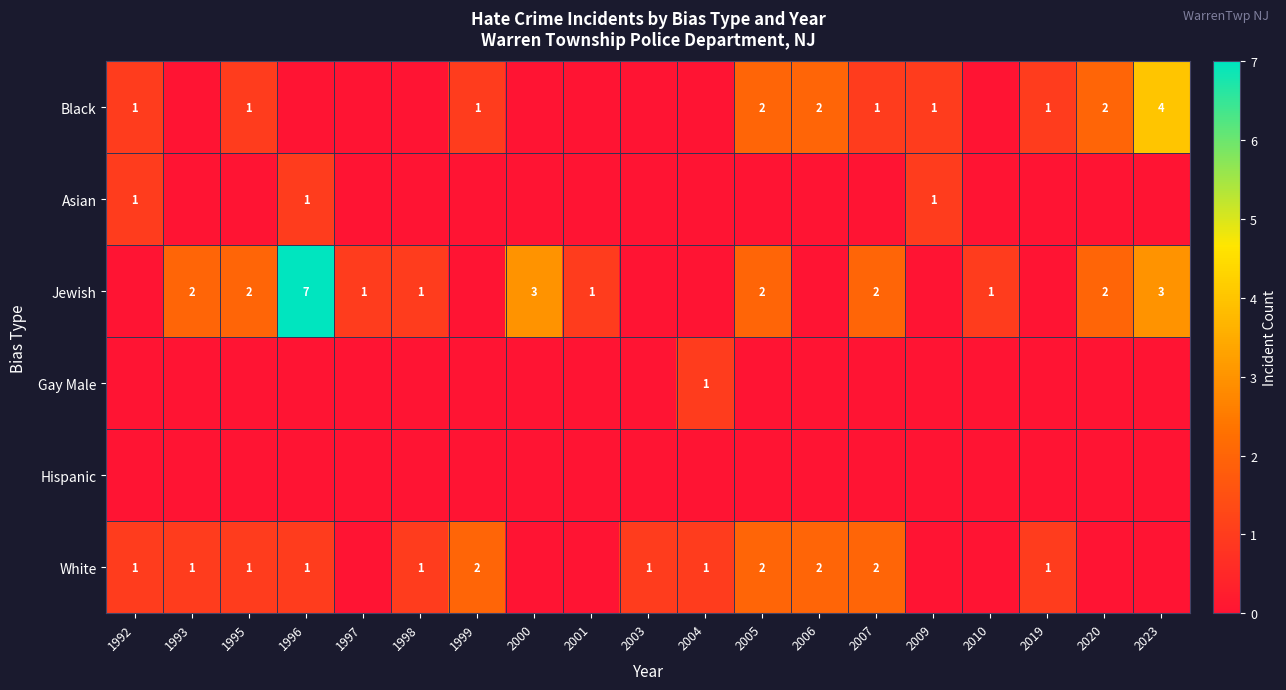

The value of Black at 1999 is 1. True or false?

True